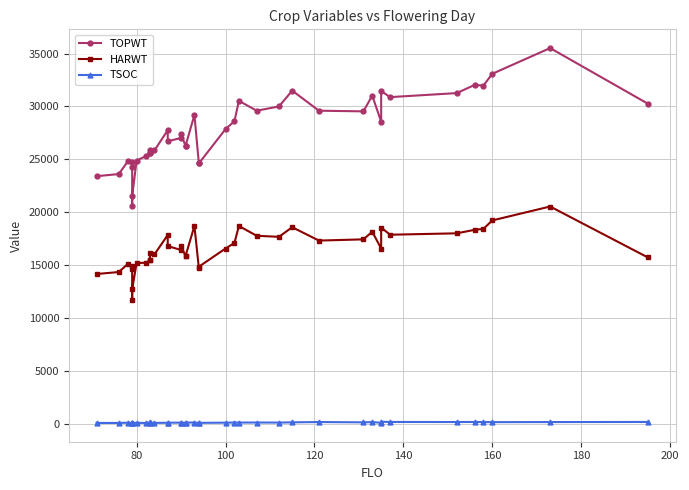

What is the highest value of the TSOC series?

229